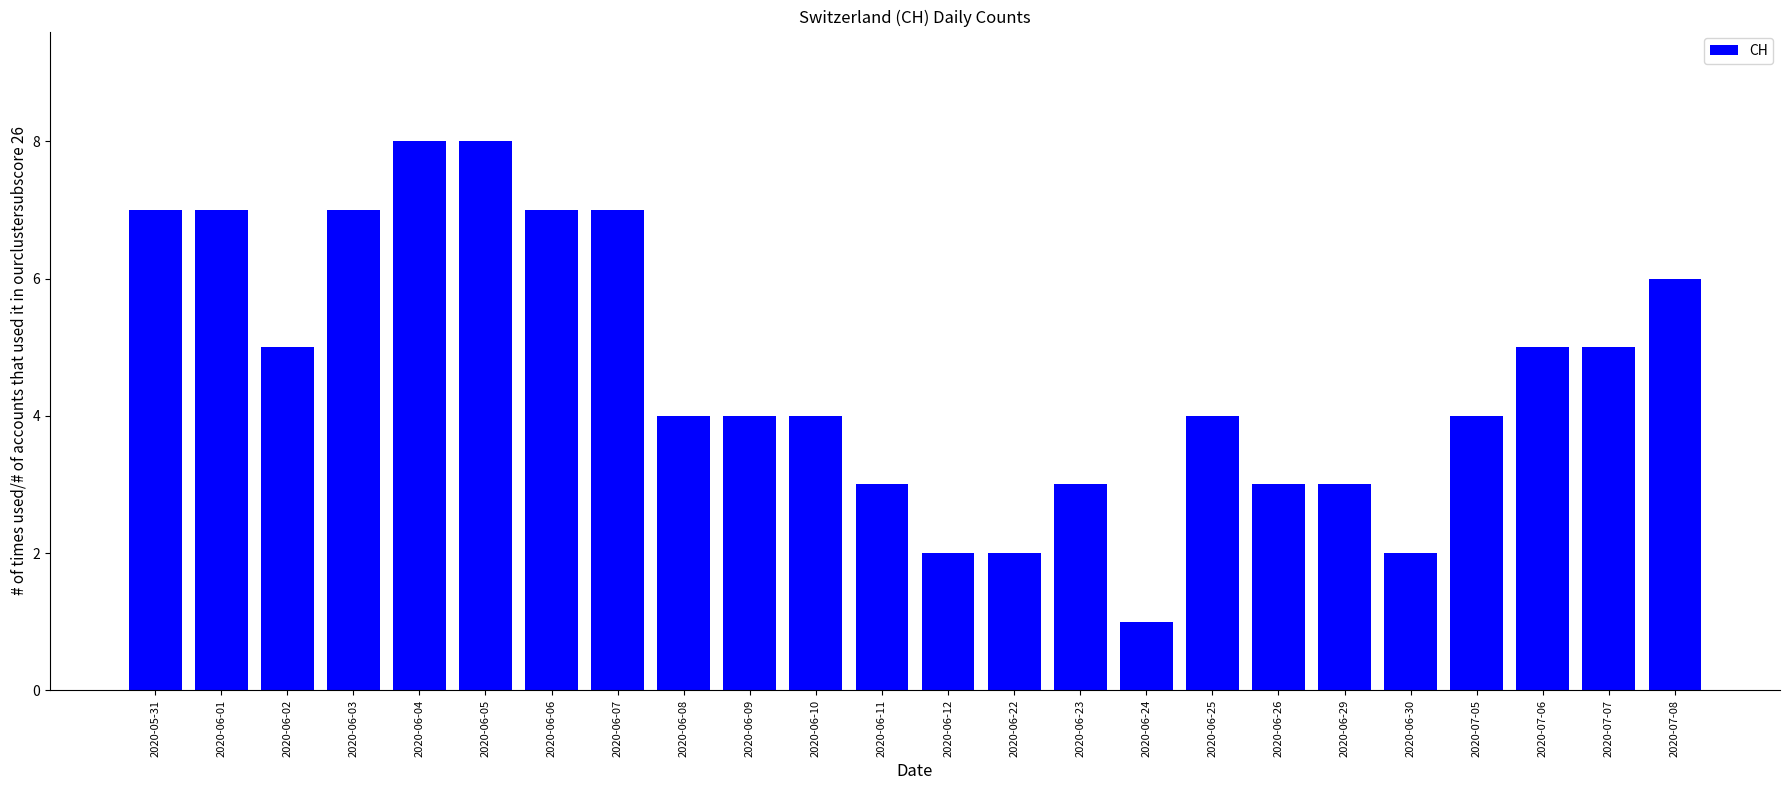

Reading left to right, transcribe all the data shown in this chart.

2020-05-31=7	2020-06-01=7	2020-06-02=5	2020-06-03=7	2020-06-04=8	2020-06-05=8	2020-06-06=7	2020-06-07=7	2020-06-08=4	2020-06-09=4	2020-06-10=4	2020-06-11=3	2020-06-12=2	2020-06-22=2	2020-06-23=3	2020-06-24=1	2020-06-25=4	2020-06-26=3	2020-06-29=3	2020-06-30=2	2020-07-05=4	2020-07-06=5	2020-07-07=5	2020-07-08=6